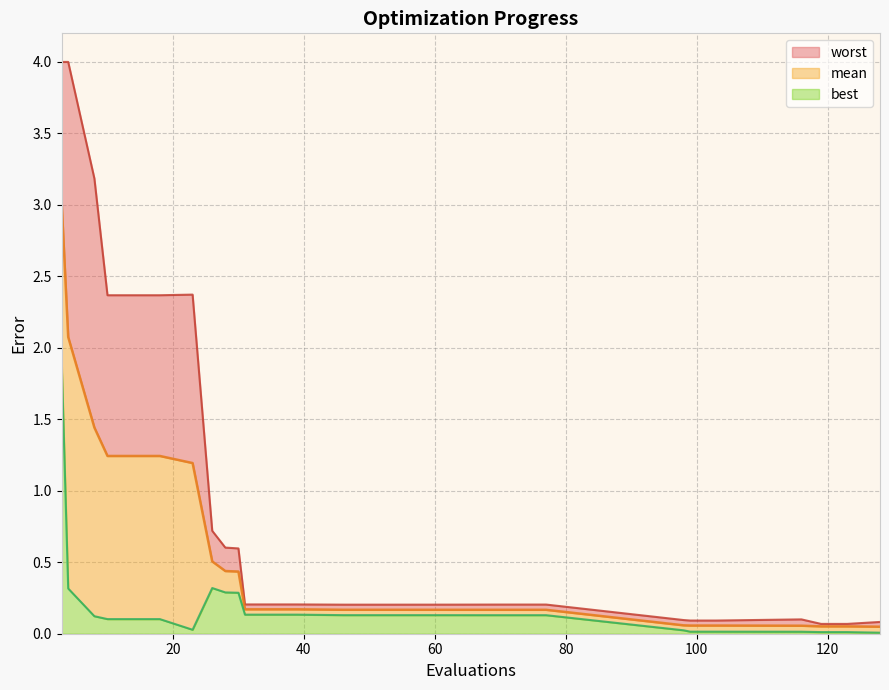

True or false: best and mean cross at least once.

False